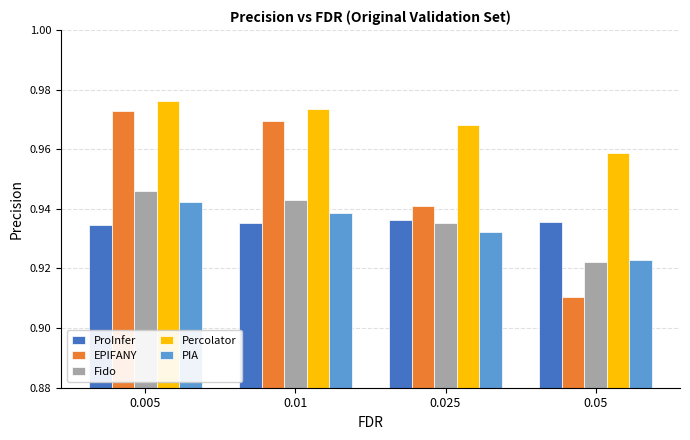

What position from the left is 0.05?

4